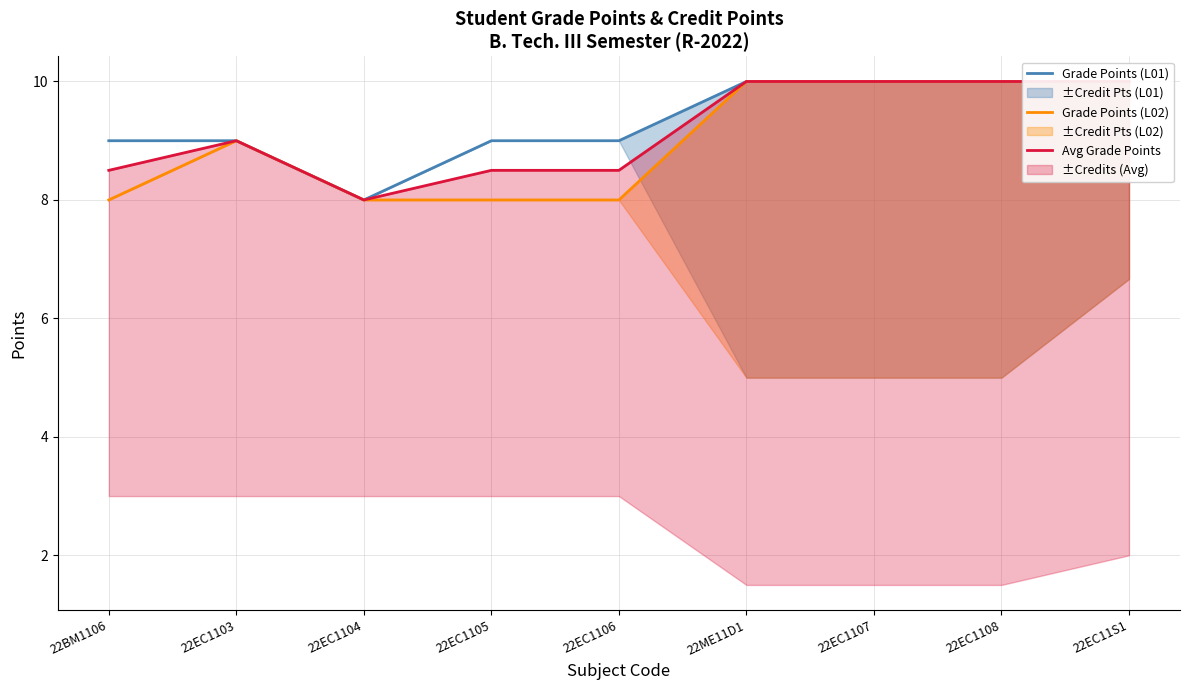

Count the Avg Grade Points values in the range 8 to 10.

9